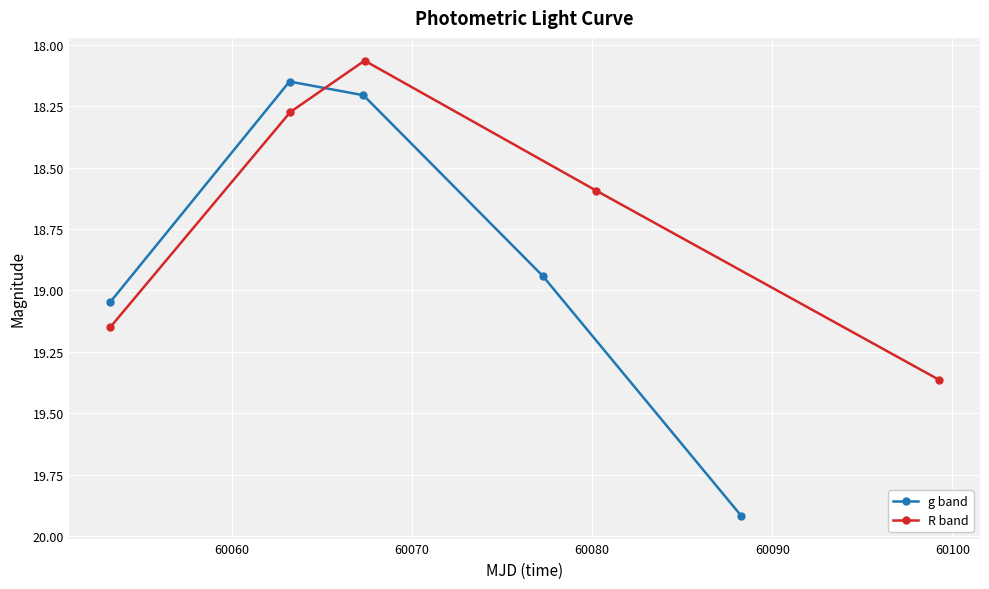

True or false: g band has more than 0 interior local peaks.

False